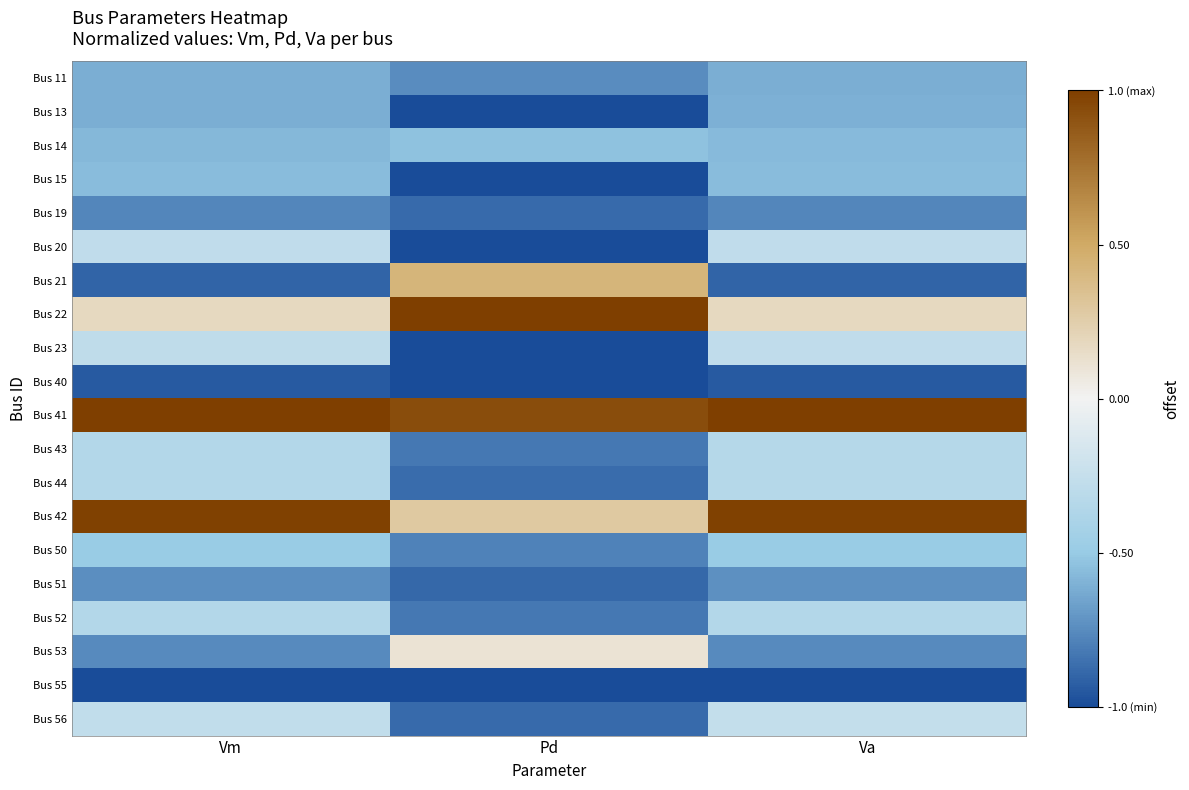

Rank the series by their maximum value, from highest to lowest.

Bus 22, Bus 41, Bus 42, Bus 21, Bus 53, Bus 56, Bus 20, Bus 23, Bus 43, Bus 44, Bus 52, Bus 50, Bus 14, Bus 15, Bus 13, Bus 11, Bus 51, Bus 19, Bus 40, Bus 55